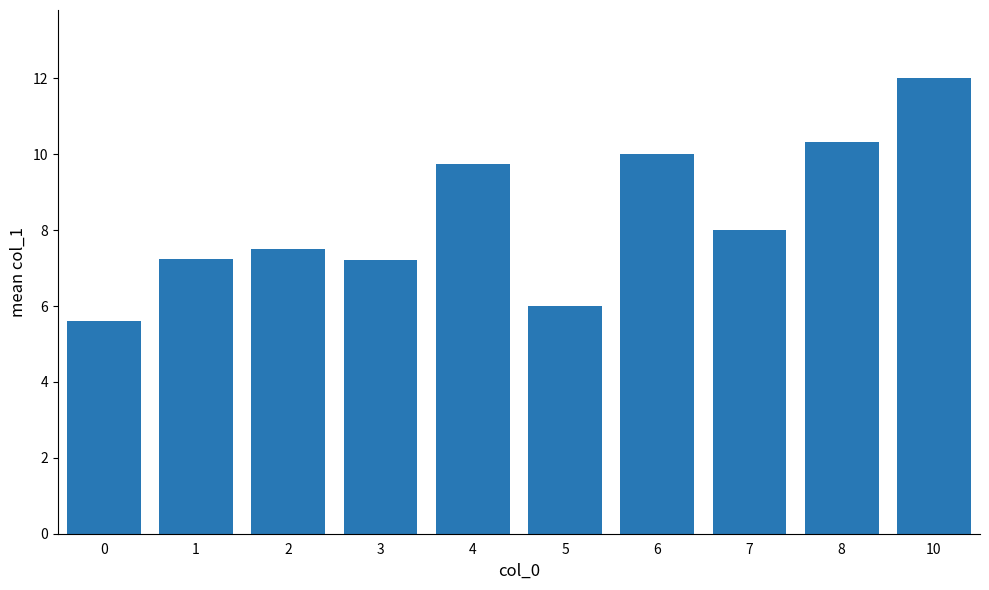

Which label corresponds to the largest value in the chart?

10